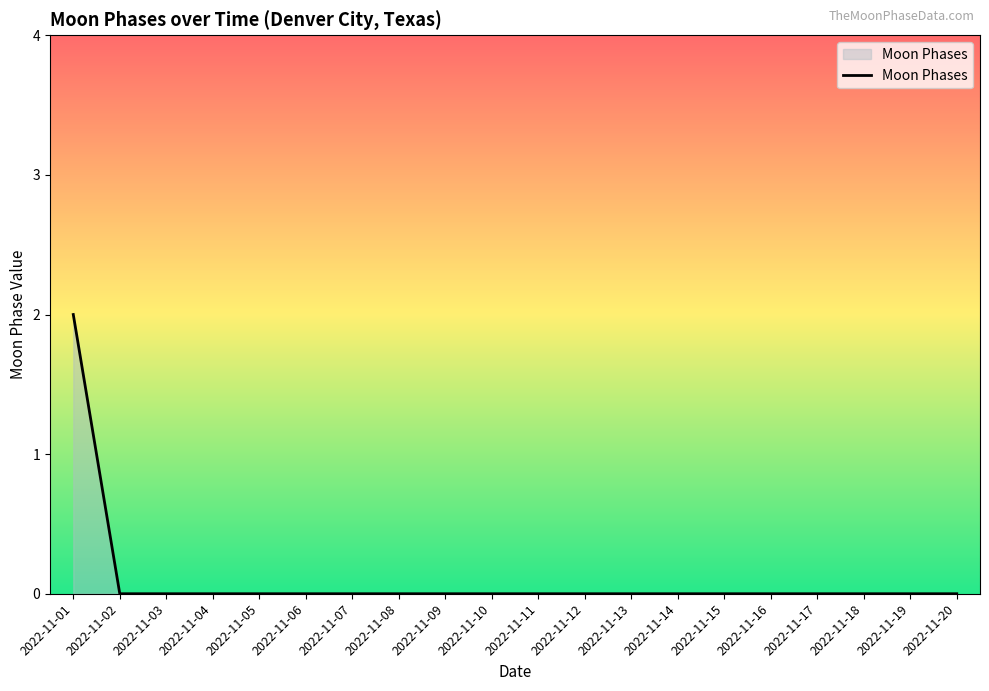

At which category does the chart reach its peak across all series?

2022-11-01